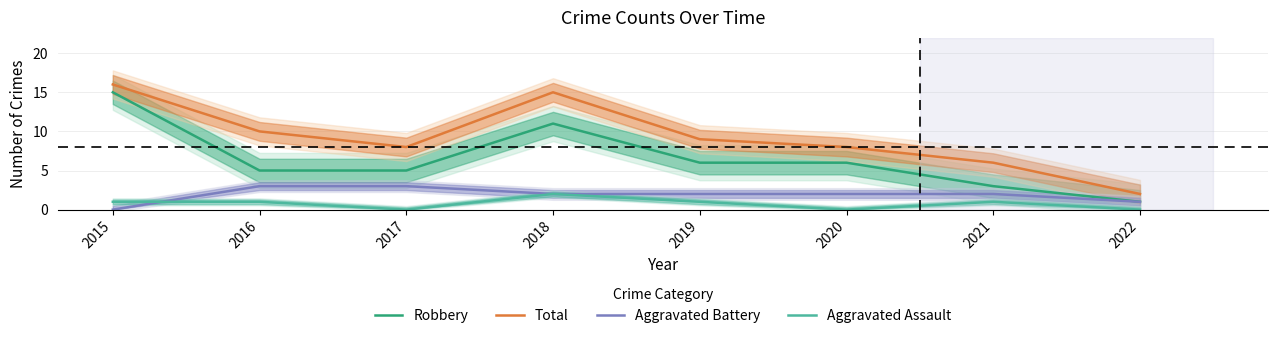

What is the value of the Aggravated Assault point at the 5th from the left?

1